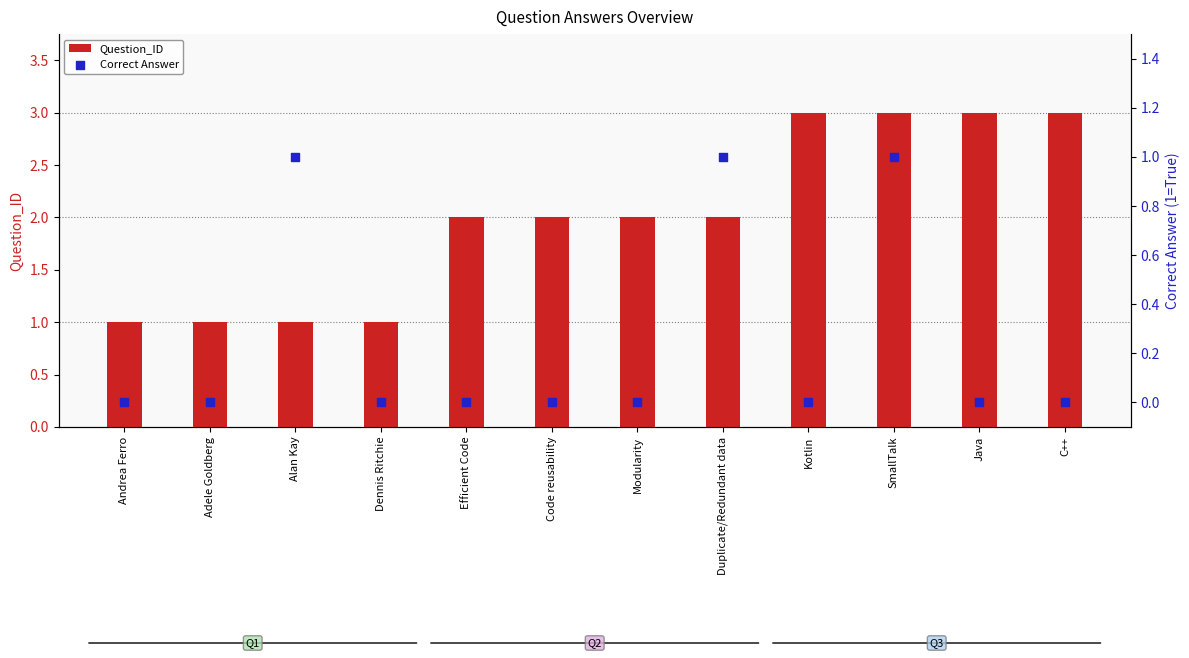

What is the total value across all series at Java?

3